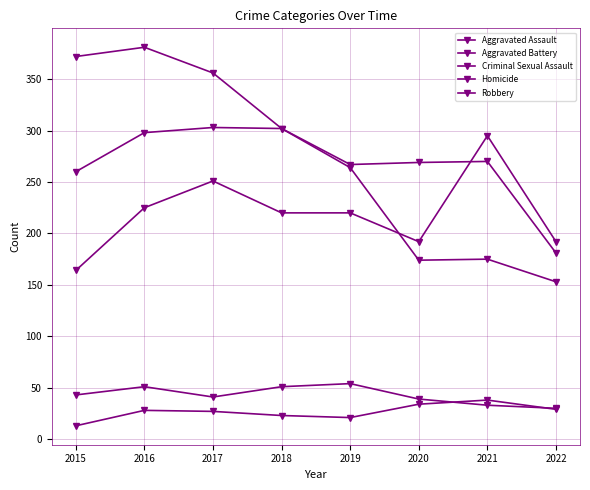

The Aggravated Assault series shows 192 at 2022. True or false?

True